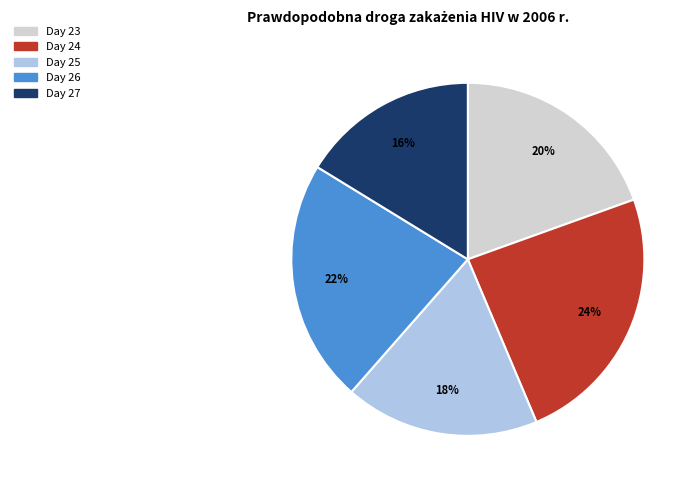

To the nearest percent, what is the difference between the largest and smallest slice percentages?

8%